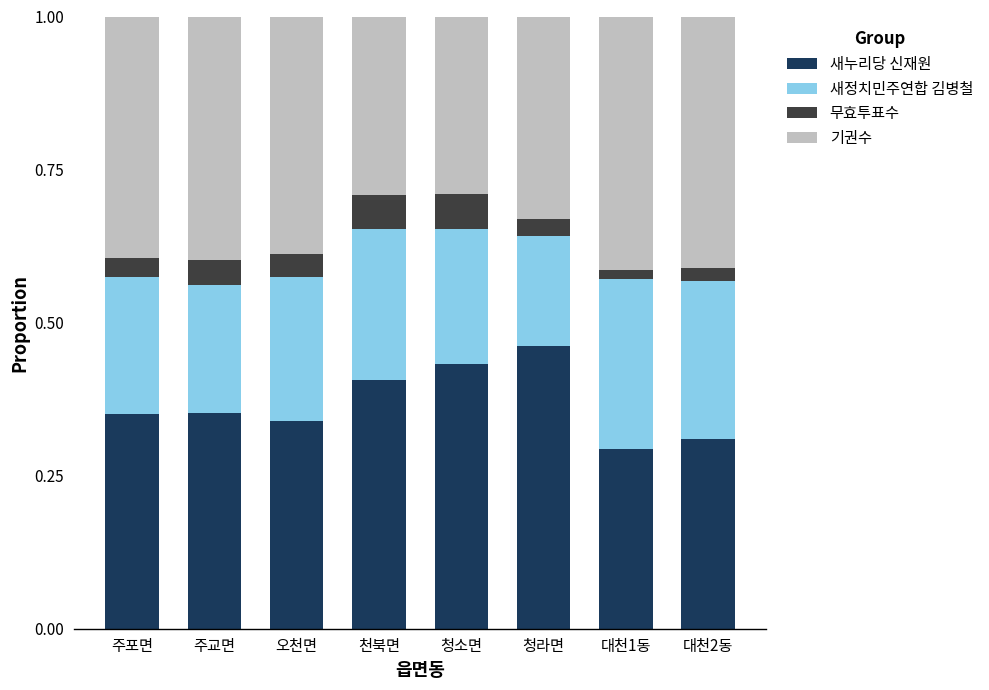

Which category has the highest value in the 새누리당 신재원 series?

청라면